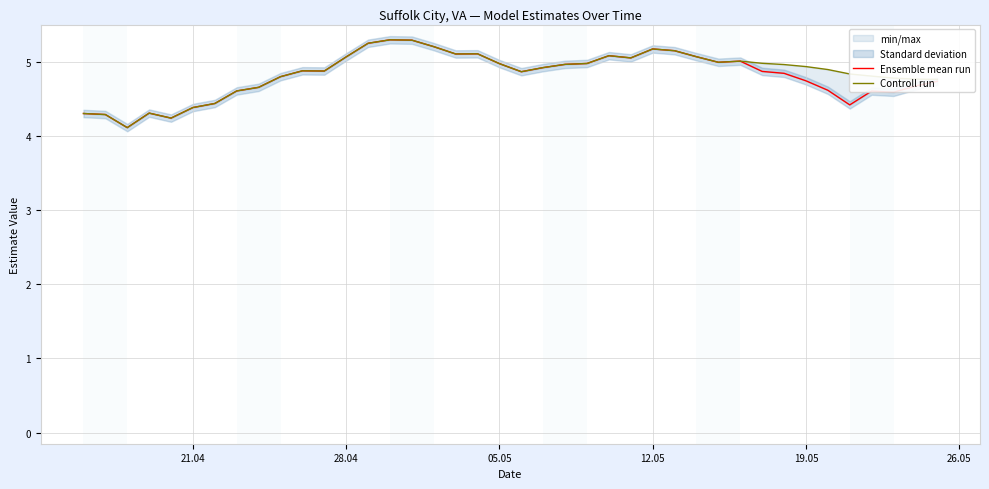

What are all the series names shown in the legend?

Ensemble mean run, Controll run